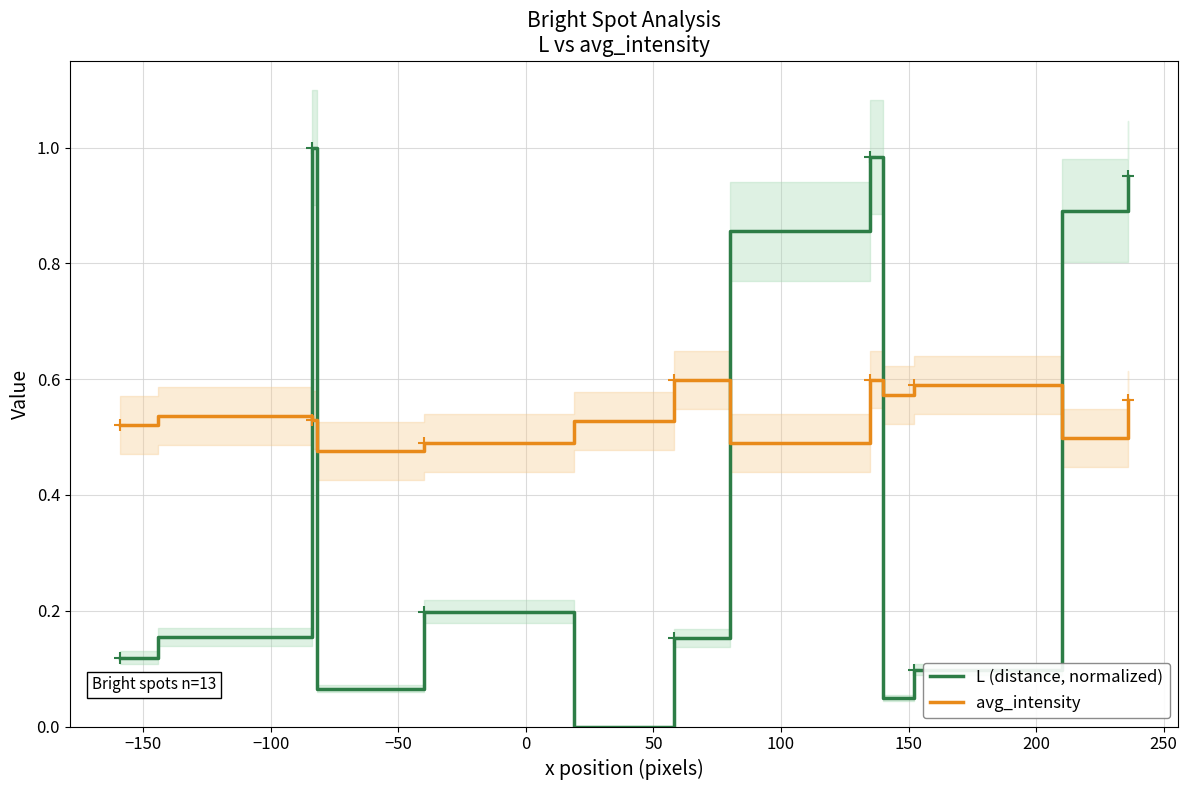

How many intersections are there between avg_intensity and L (distance, normalized)?

5